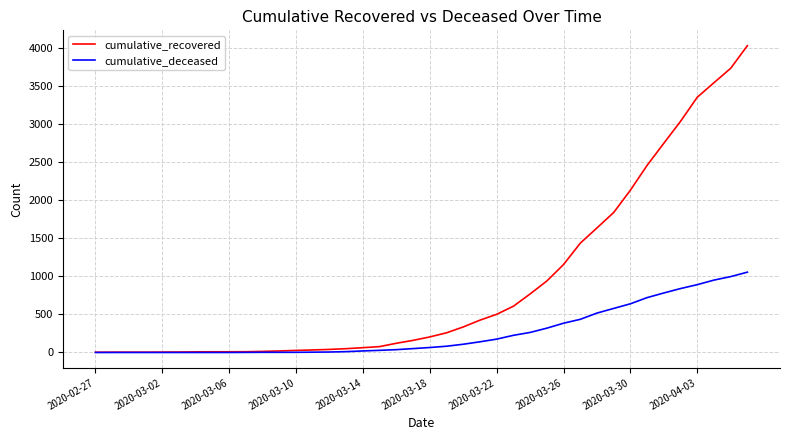

Which series has the widest spread of values?

cumulative_recovered